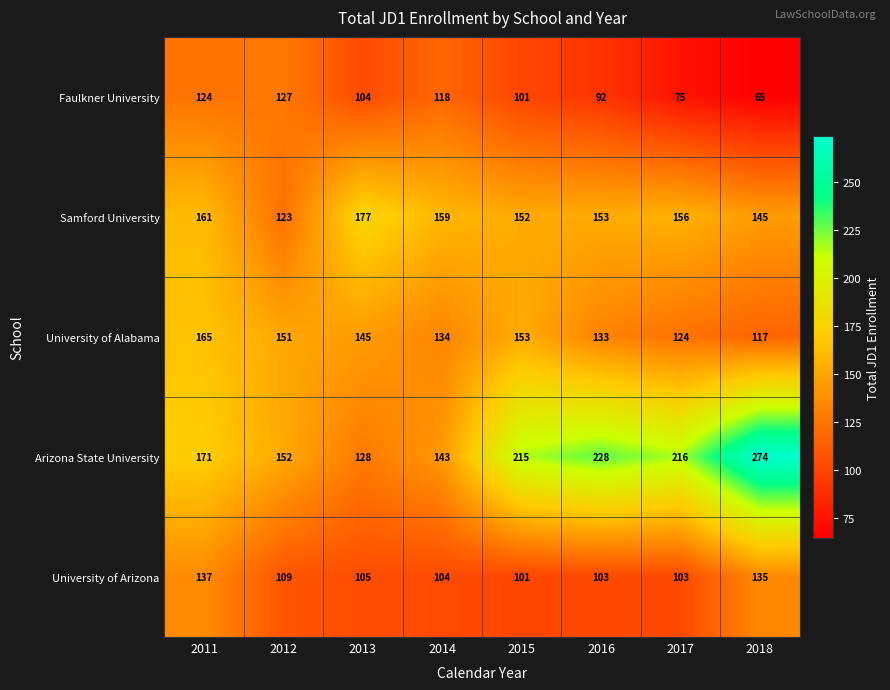

What is the difference between the highest and lowest values at 2018?

209